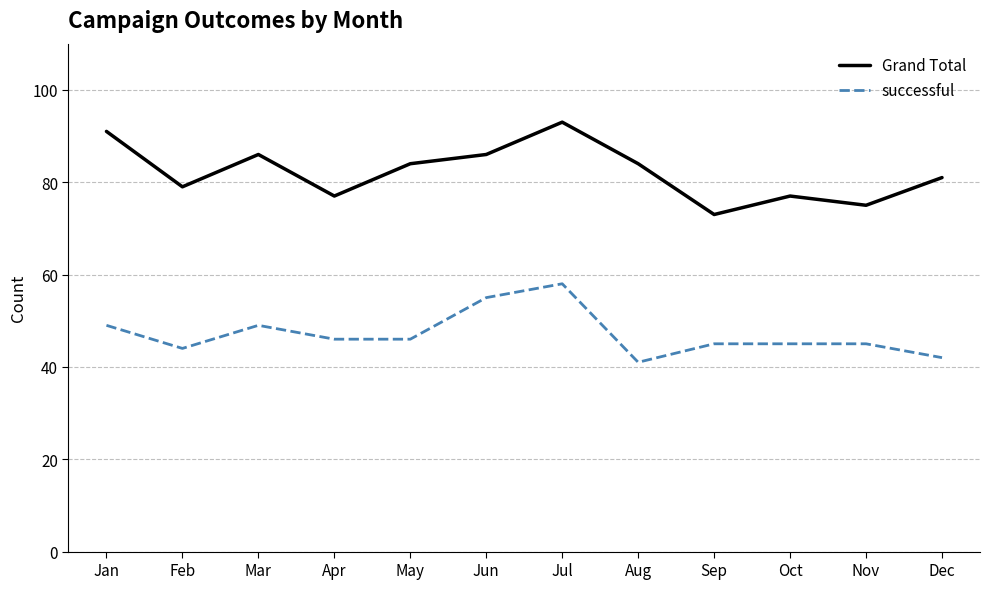

The value of Grand Total at Feb is 103. True or false?

False